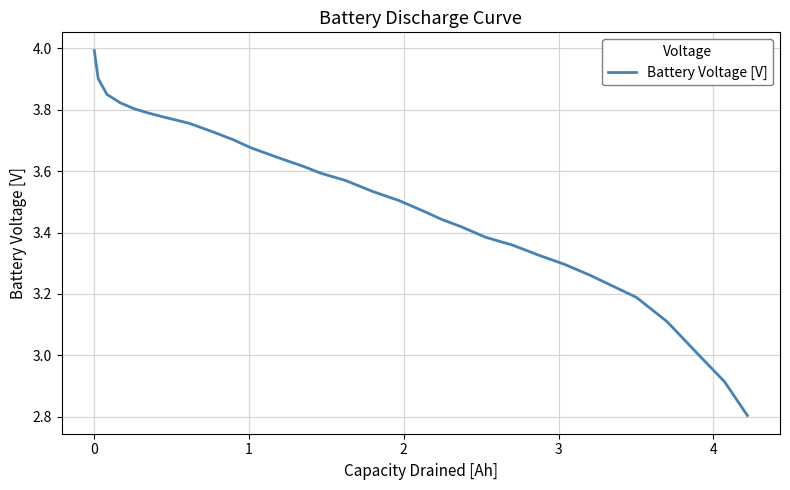

What is the difference between the maximum and minimum values?

1.2